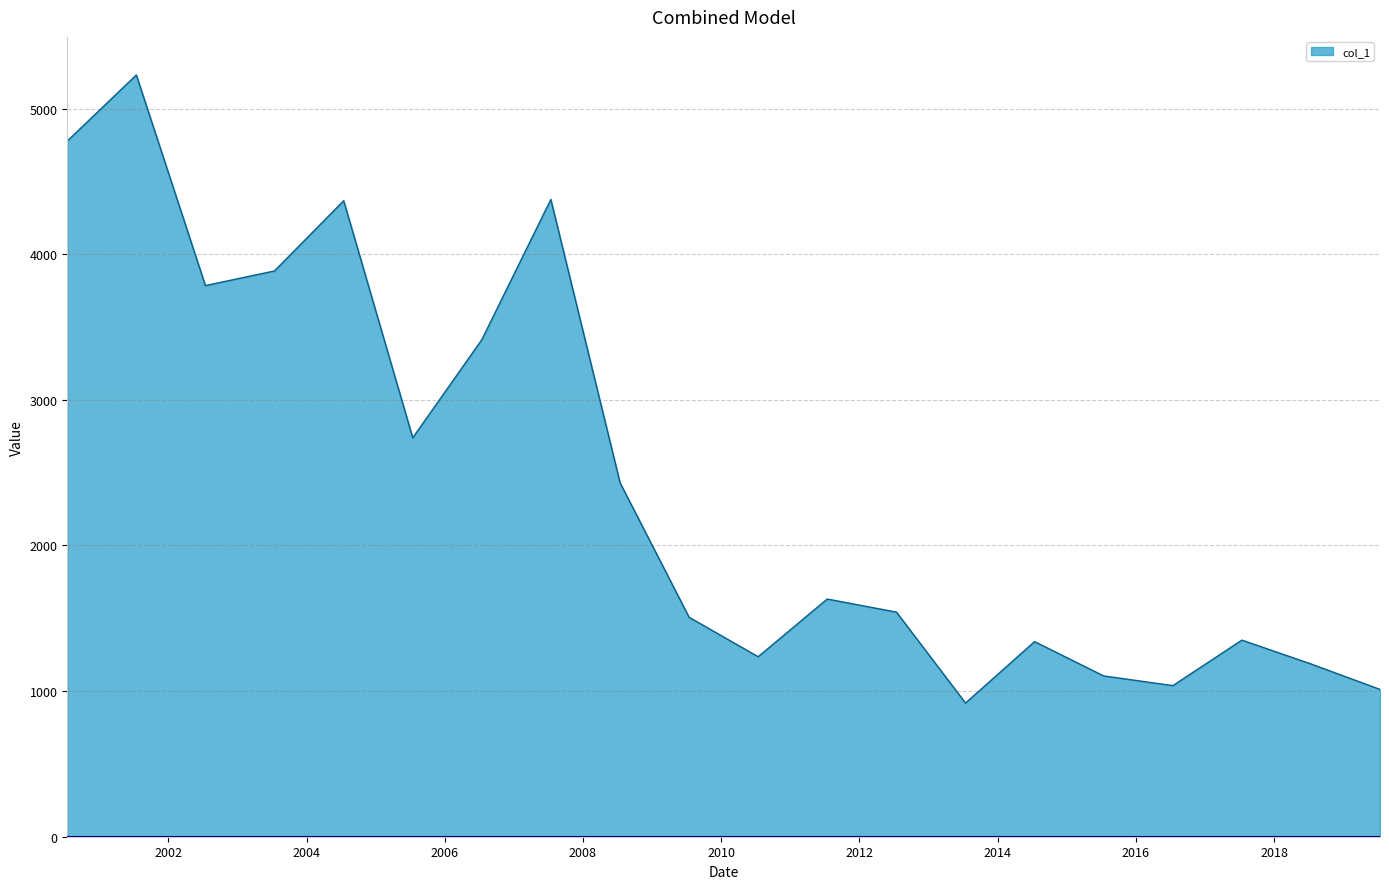

What is the maximum value shown in the chart?

5230.6